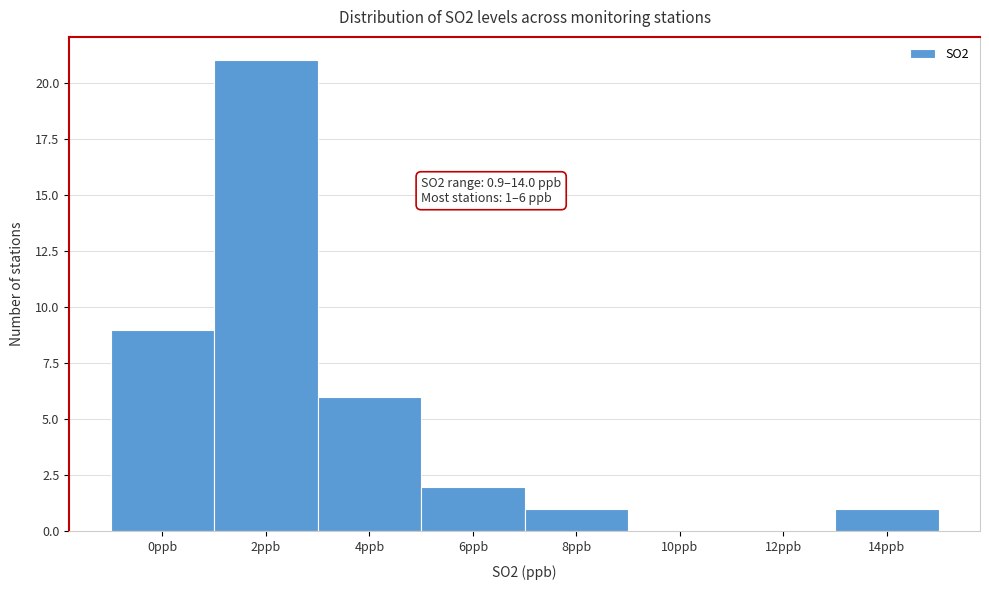

Reading left to right, list all the values displayed in this chart.

0ppb=9	2ppb=21	4ppb=6	6ppb=2	8ppb=1	10ppb=0	12ppb=0	14ppb=1